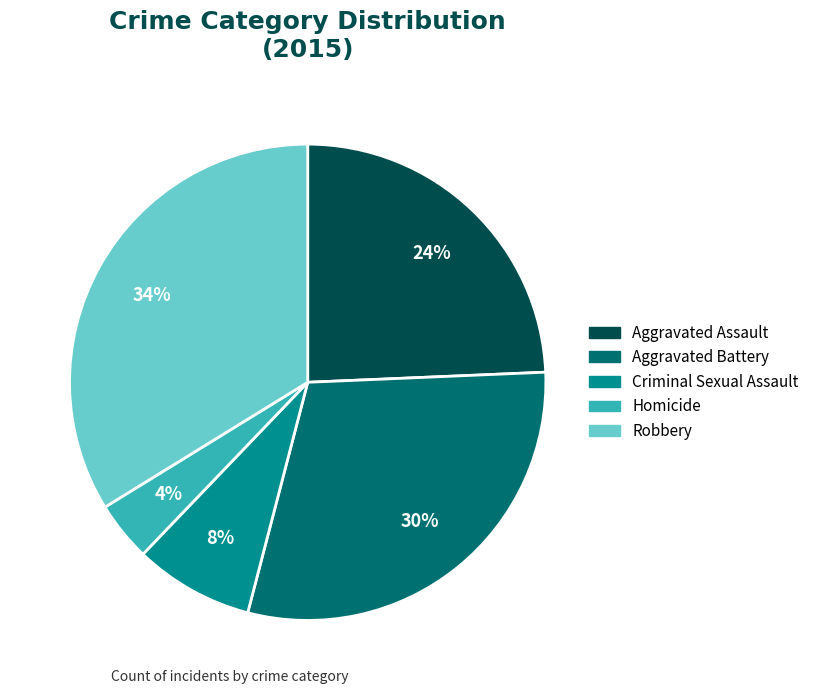

Do Aggravated Battery and Criminal Sexual Assault together represent more than half of the pie?

No